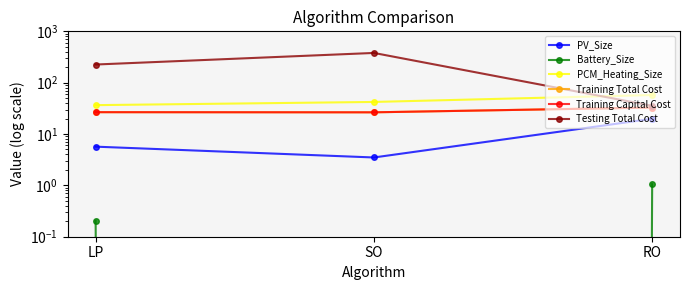

At which label is Training Total Cost closest to 29?

LP